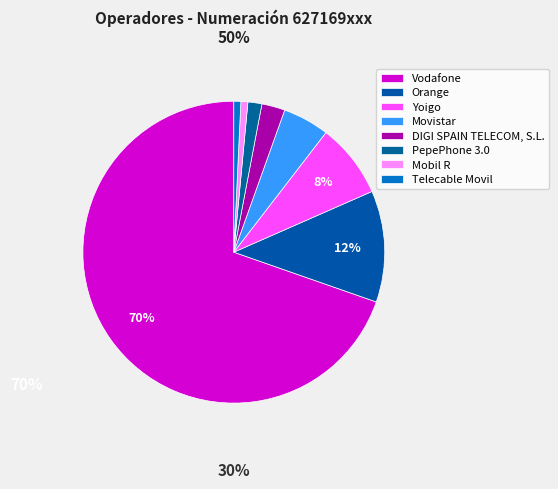

Which slice represents more than half of the pie?

Vodafone